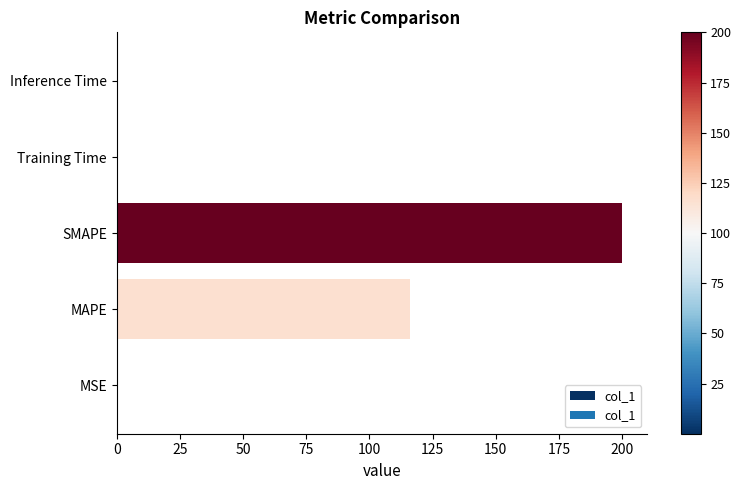

The chart shows a value of 66.4 at MAPE. True or false?

False